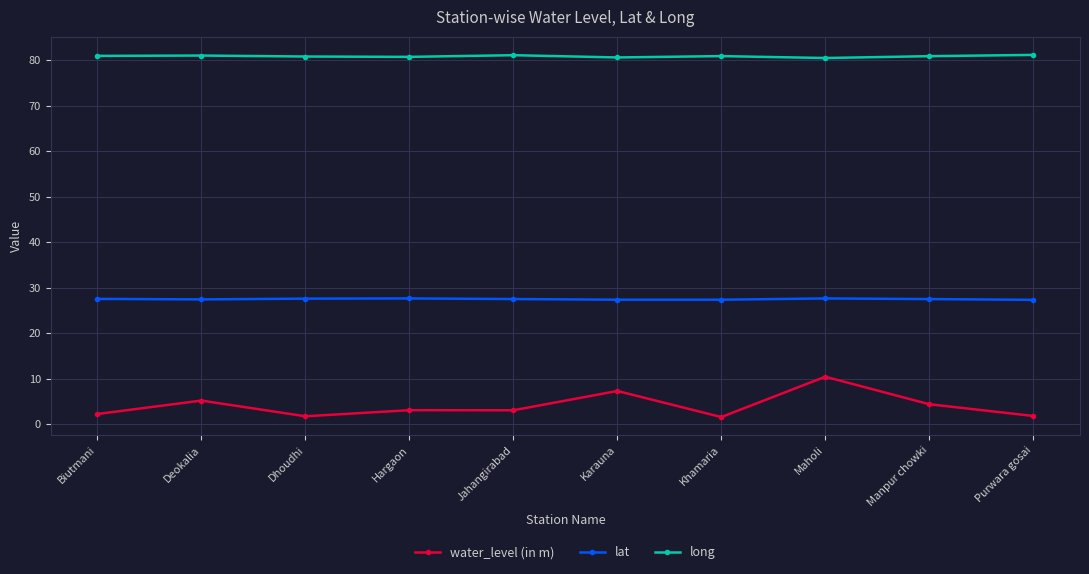

True or false: water_level (in m) and long intersect in this chart.

False